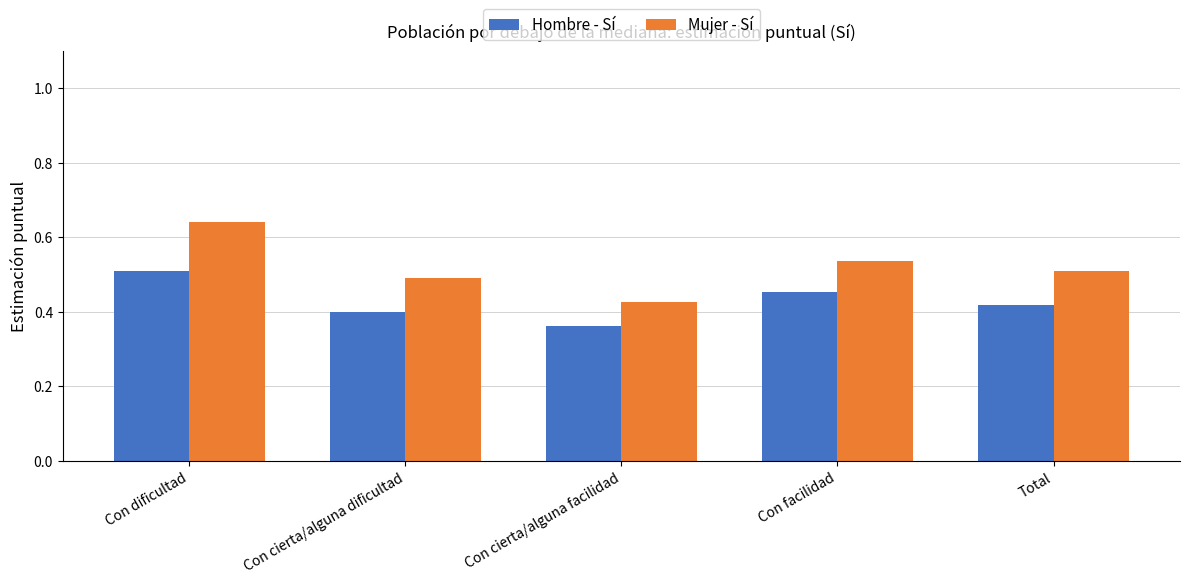

How many bars are there in total?

10